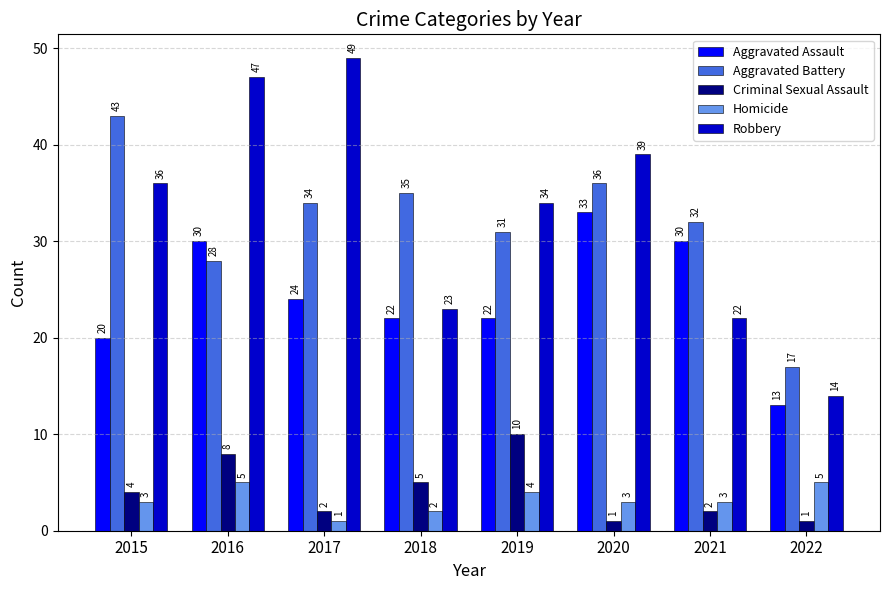

Reading right to left, list all the values displayed in this chart.

Aggravated Assault: 2022=13	2021=30	2020=33	2019=22	2018=22	2017=24	2016=30	2015=20
Aggravated Battery: 2022=17	2021=32	2020=36	2019=31	2018=35	2017=34	2016=28	2015=43
Criminal Sexual Assault: 2022=1	2021=2	2020=1	2019=10	2018=5	2017=2	2016=8	2015=4
Homicide: 2022=5	2021=3	2020=3	2019=4	2018=2	2017=1	2016=5	2015=3
Robbery: 2022=14	2021=22	2020=39	2019=34	2018=23	2017=49	2016=47	2015=36